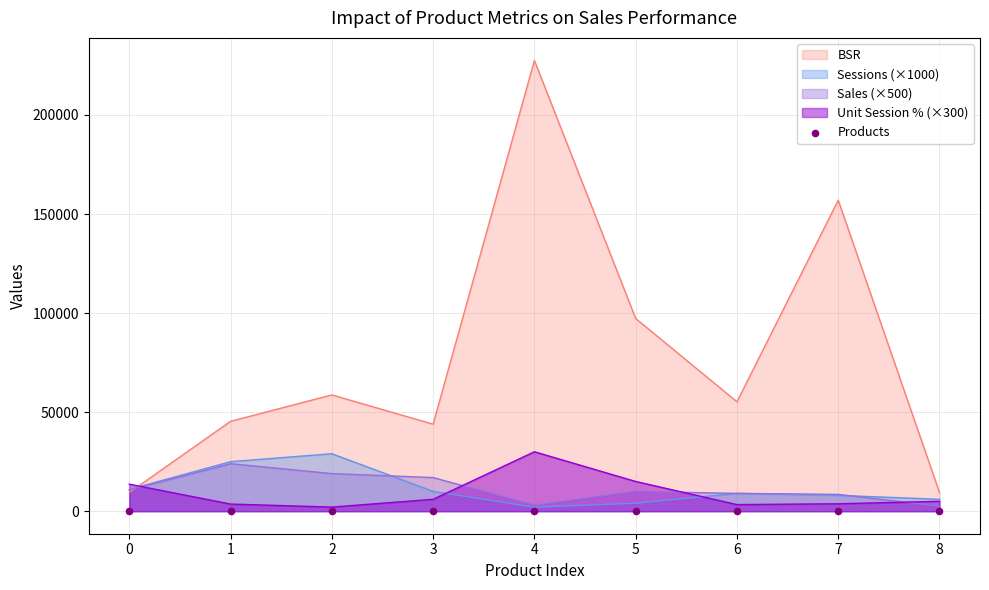

Is the value of Sales (×500) at 5 greater than the value of BSR at 5?

No